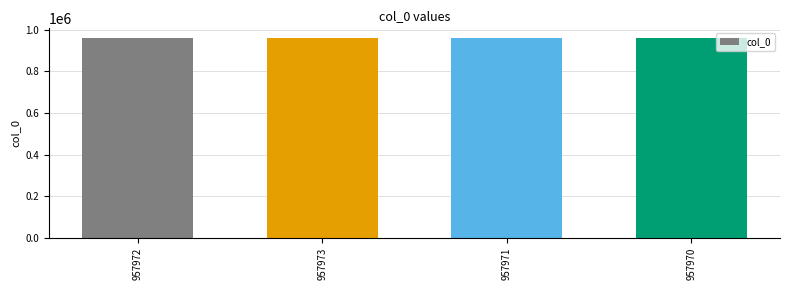

Does the chart contain stacked bars?

No